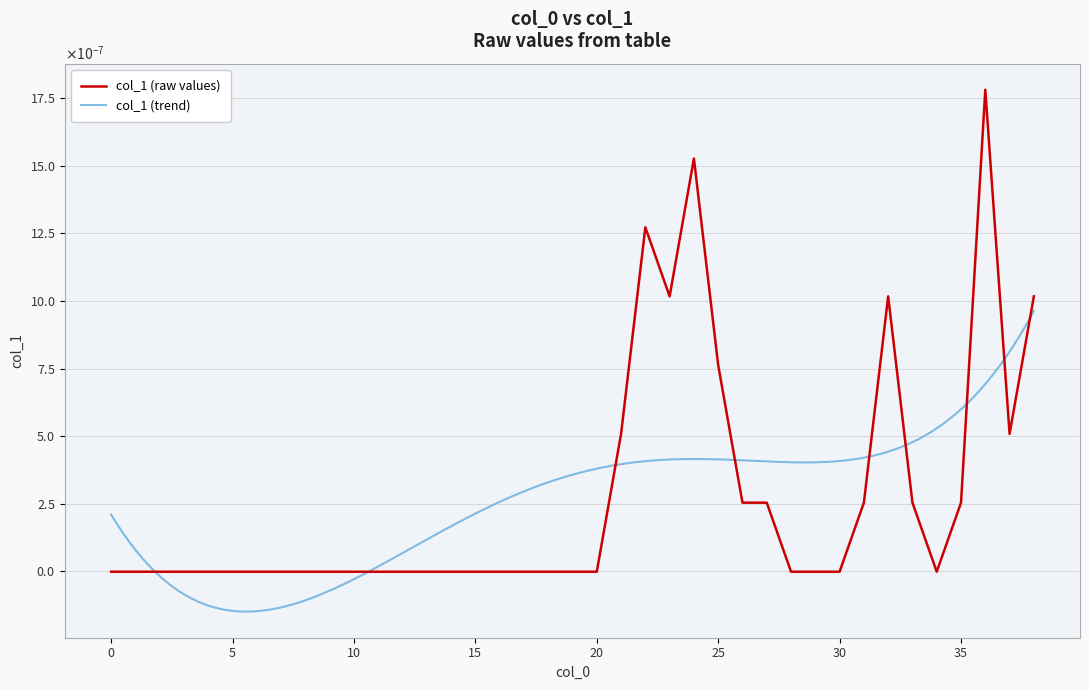

The chart shows a value of 0.0 at 22. True or false?

True